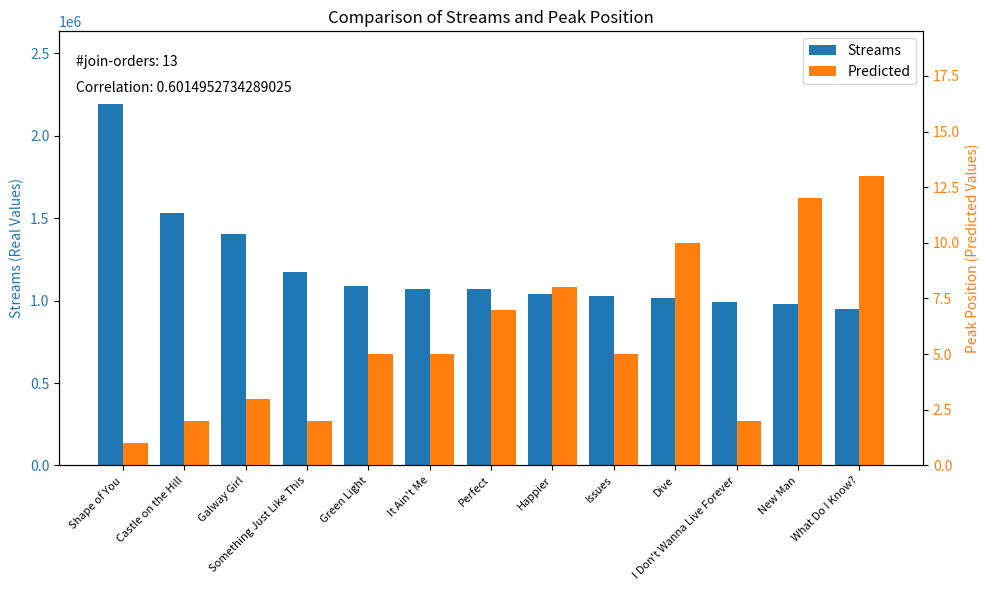

What is the greatest value displayed?

2194975